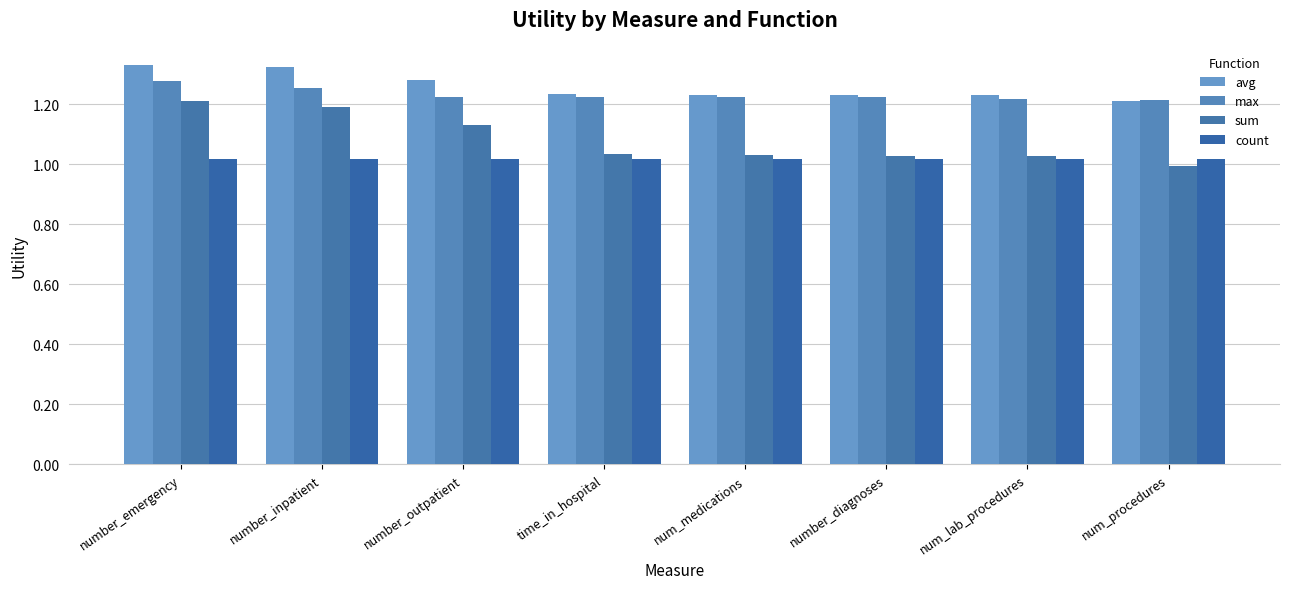

What is the difference between the highest and lowest values at time_in_hospital?

0.2